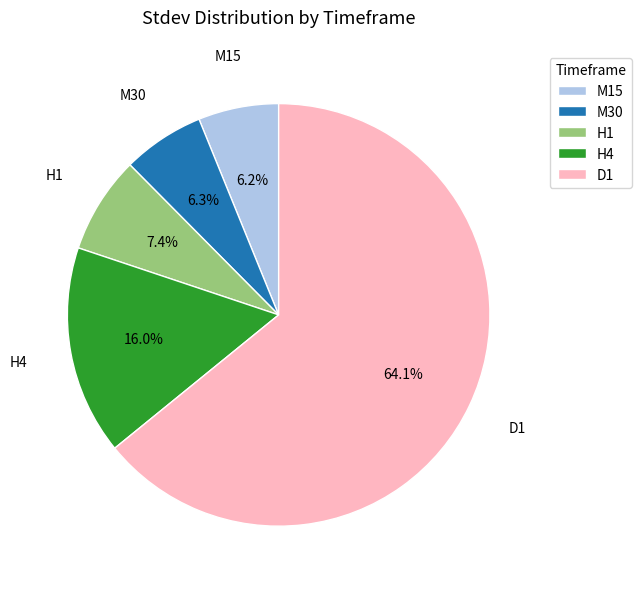

How many segments does this pie chart have?

5